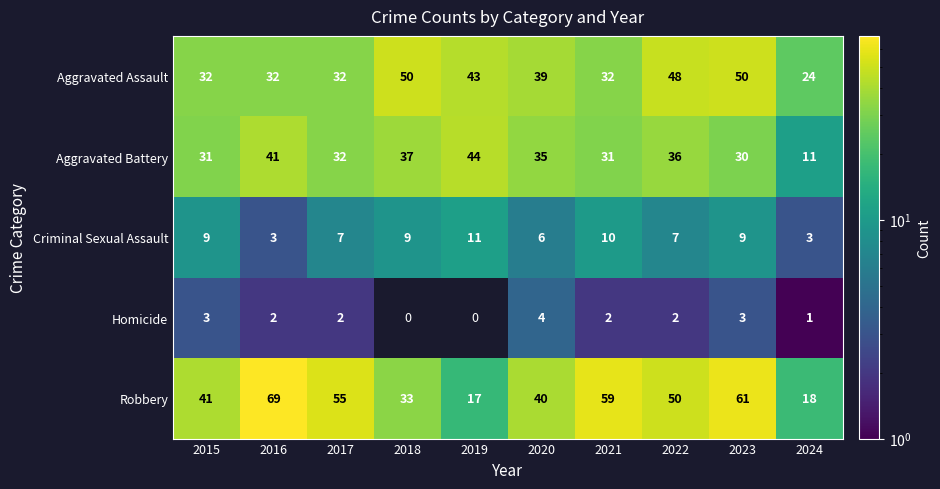

How many categories are shown in the chart?

10